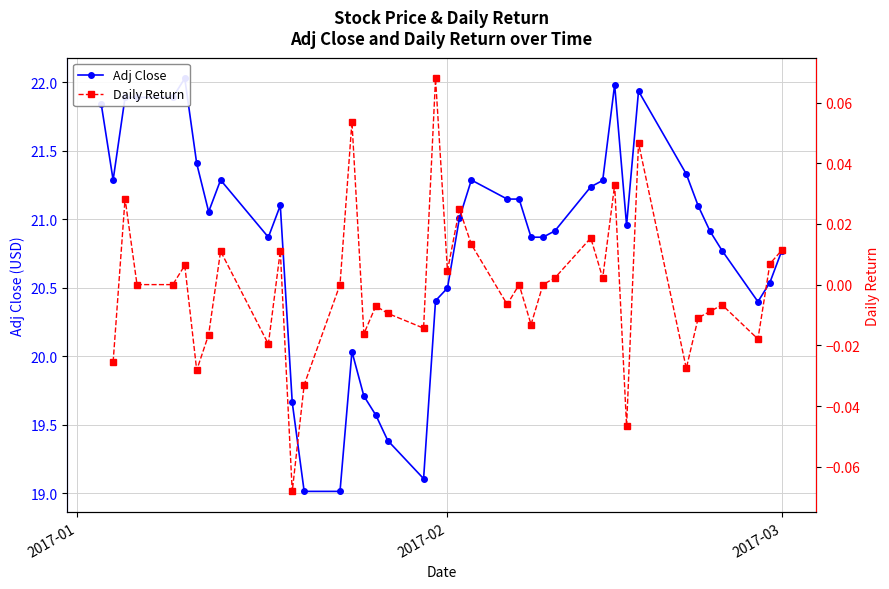

True or false: Adj Close has more than 1 interior local peaks.

True